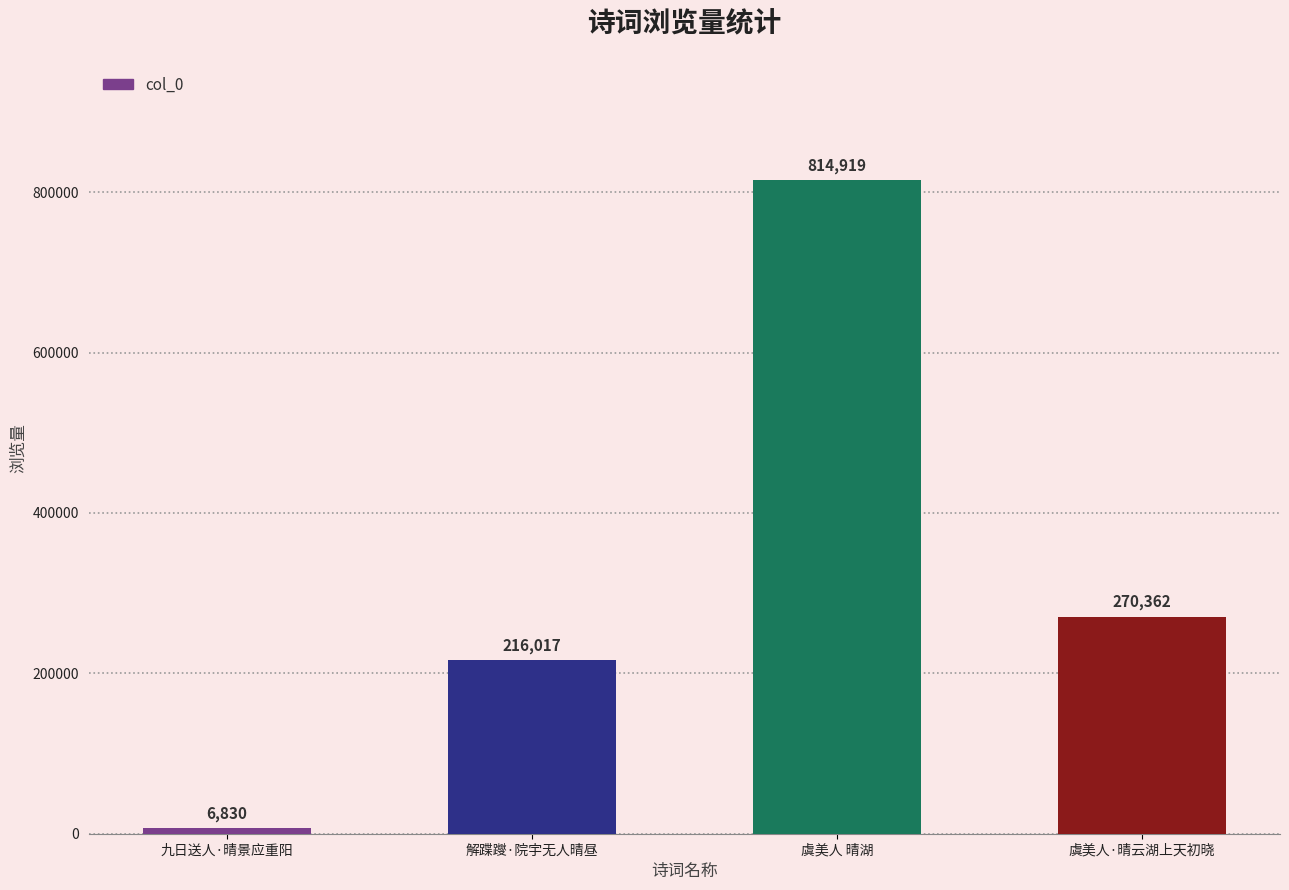

What is the ratio of the value at 虞美人 晴湖 to the value at 解蹀躞·院宇无人晴昼?

3.8